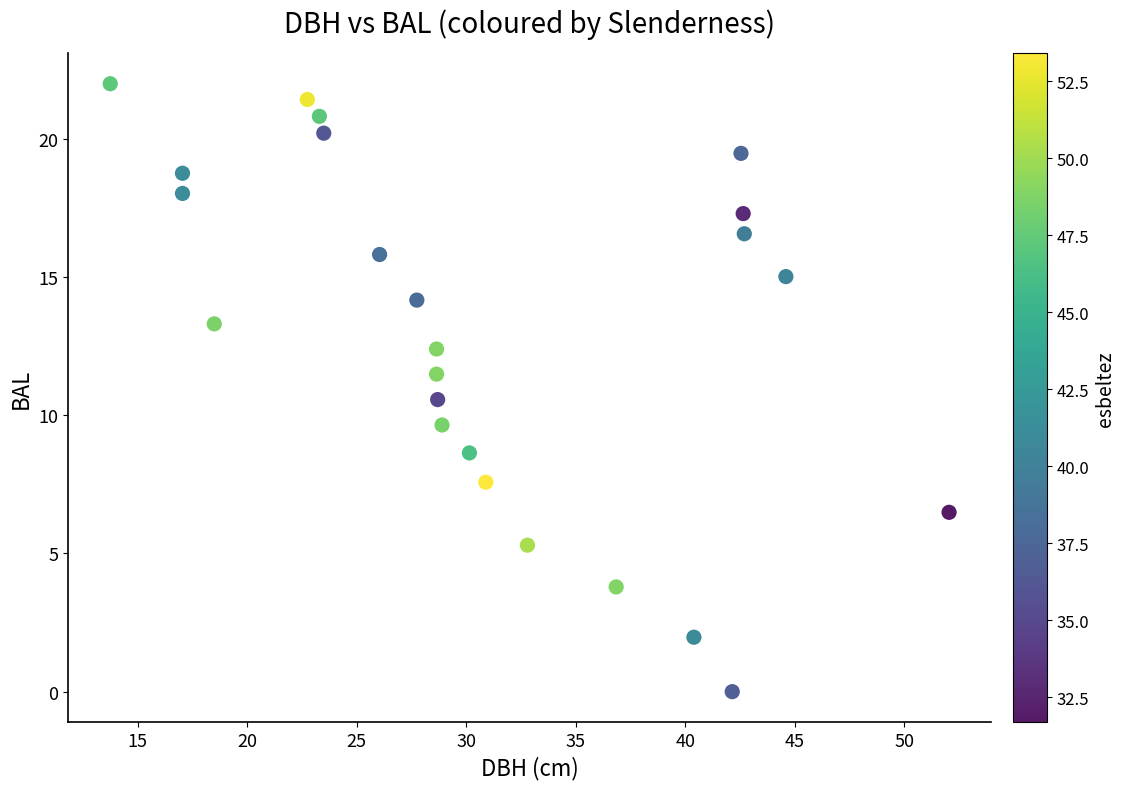

What is the range of Y values (max minus min)?

22.0